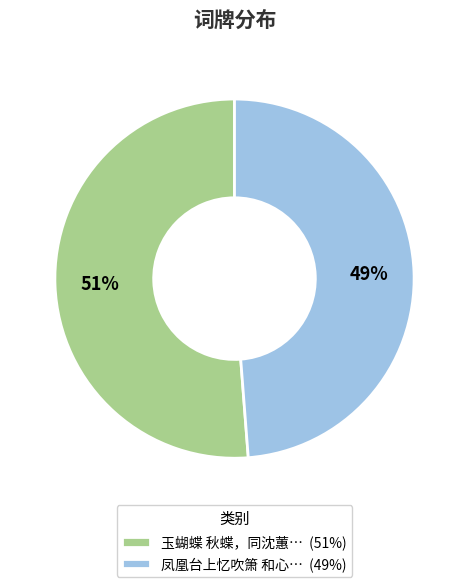

How many slices are in this pie chart?

2